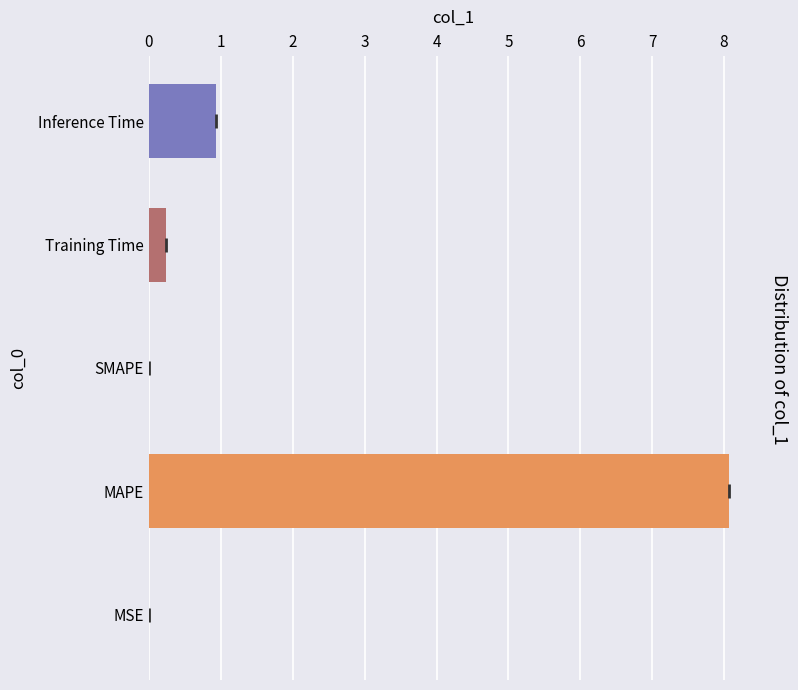

What is the maximum value shown in the chart?

8.1